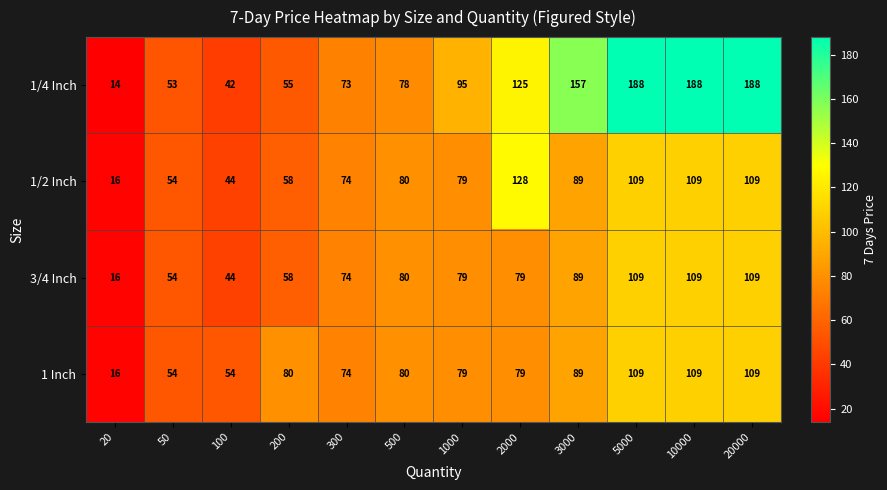

Which series has the largest total across all categories?

1/4 Inch